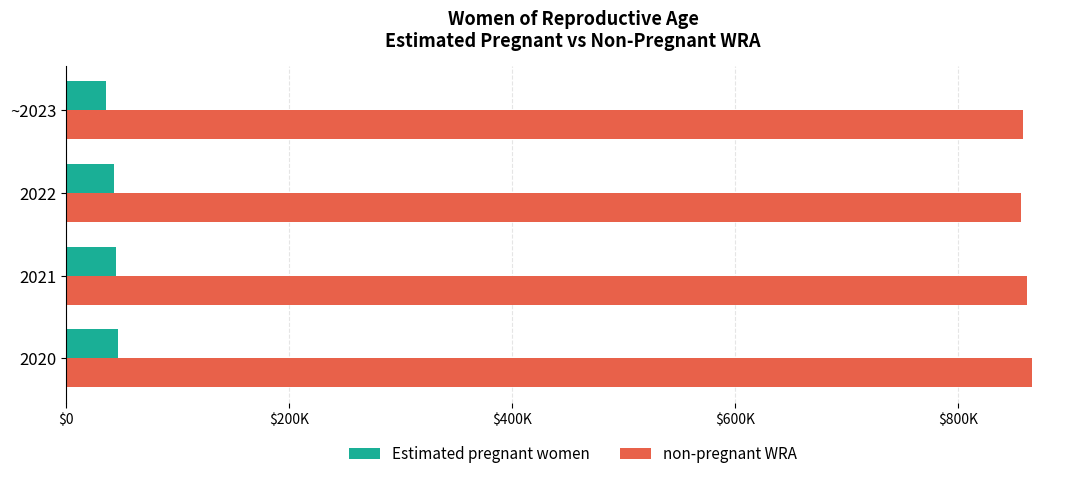

What are all the series names shown in the legend?

Estimated pregnant women, non-pregnant WRA